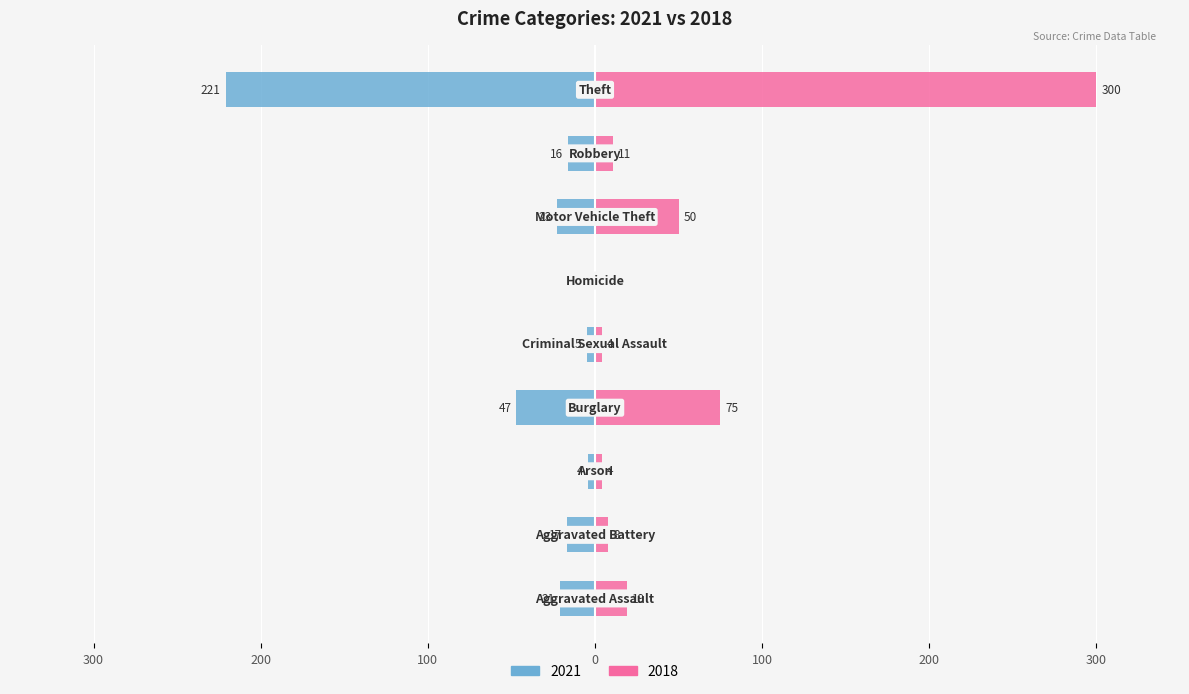

Which category has the highest value across all series?

Theft